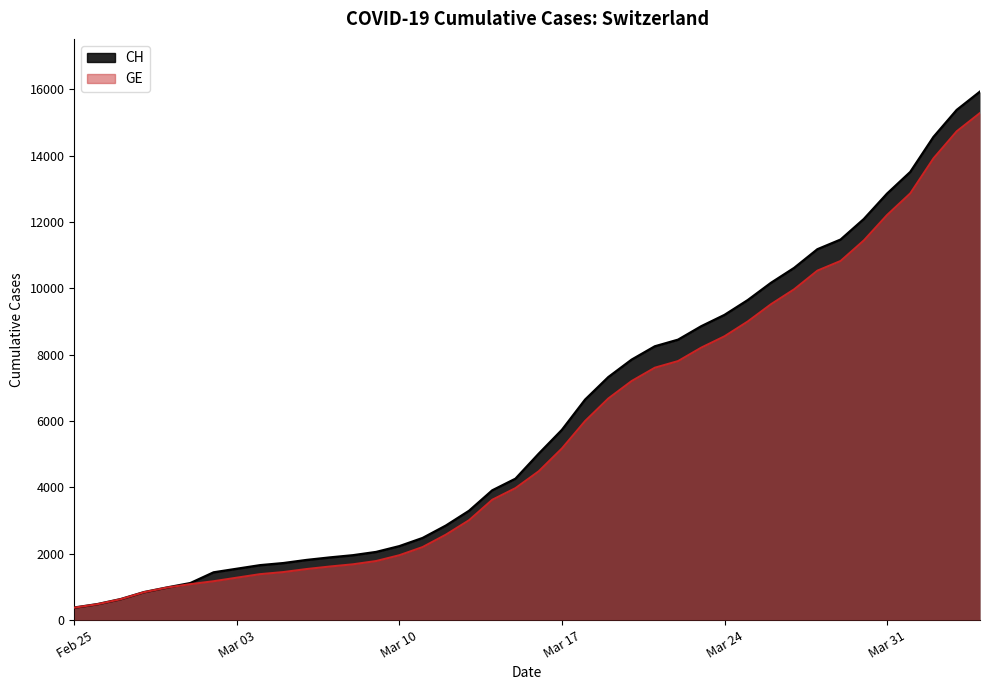

Rank the series by their maximum value, from highest to lowest.

CH, GE